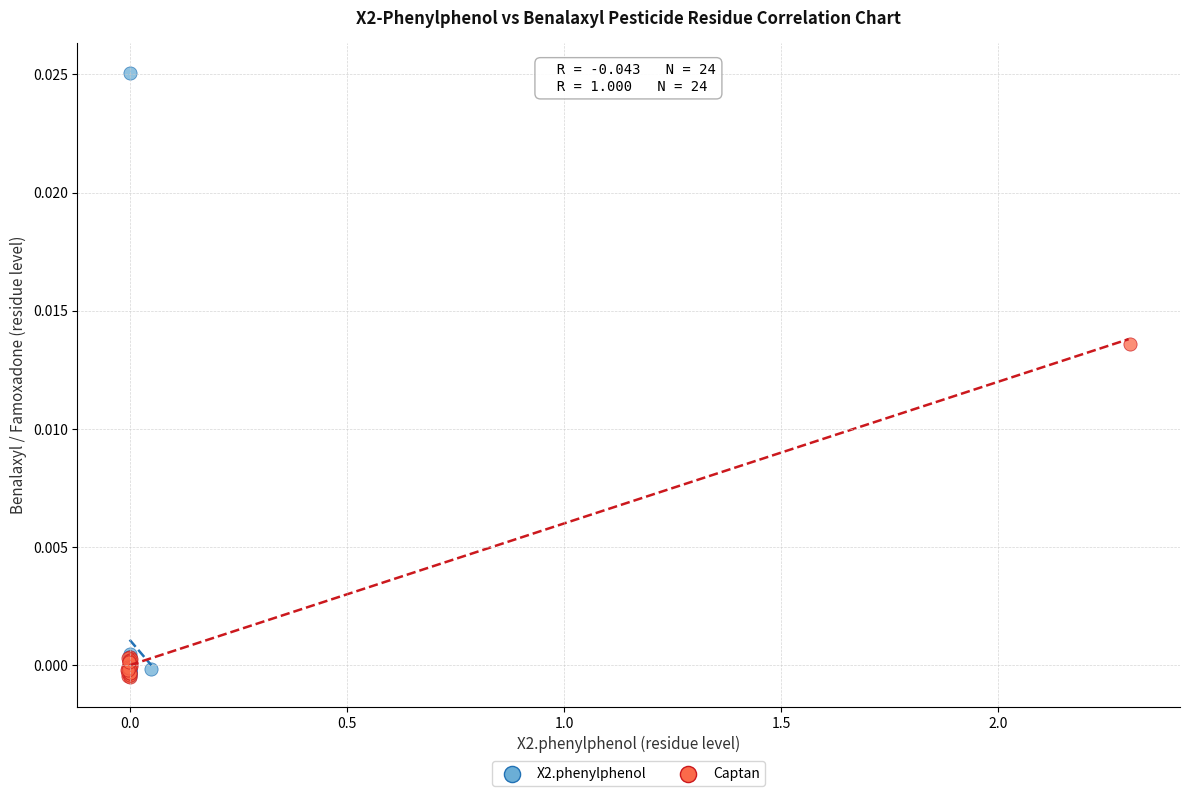

Which series has the largest Y range (max minus min)?

X2.phenylphenol